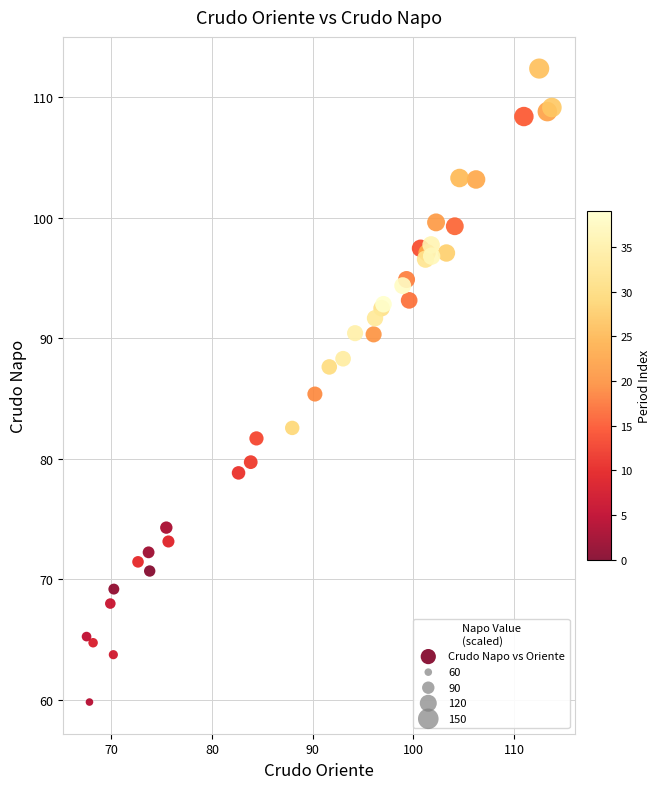

What Y value in the scatter plot is closest to 86?

85.4